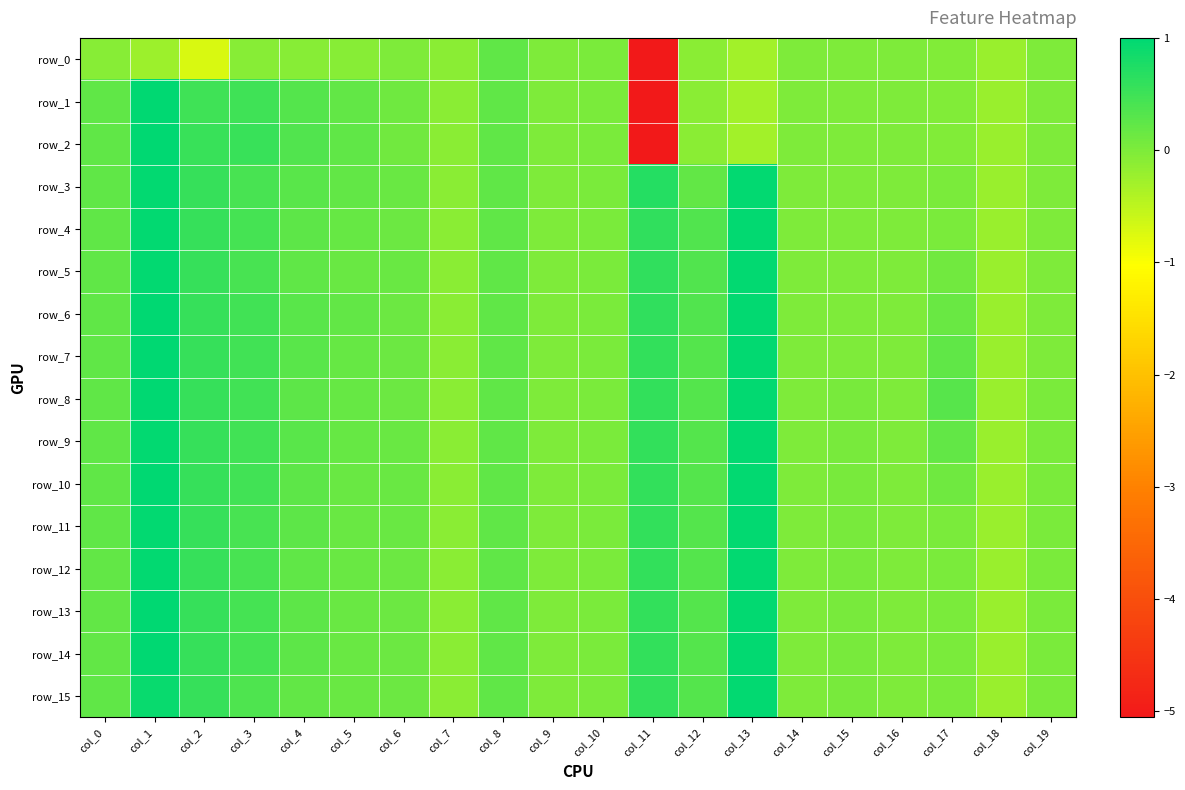

Rank the series at col_5 from highest to lowest value.

row_2, row_1, row_3, row_6, row_7, row_9, row_8, row_4, row_10, row_14, row_13, row_5, row_11, row_15, row_12, row_0